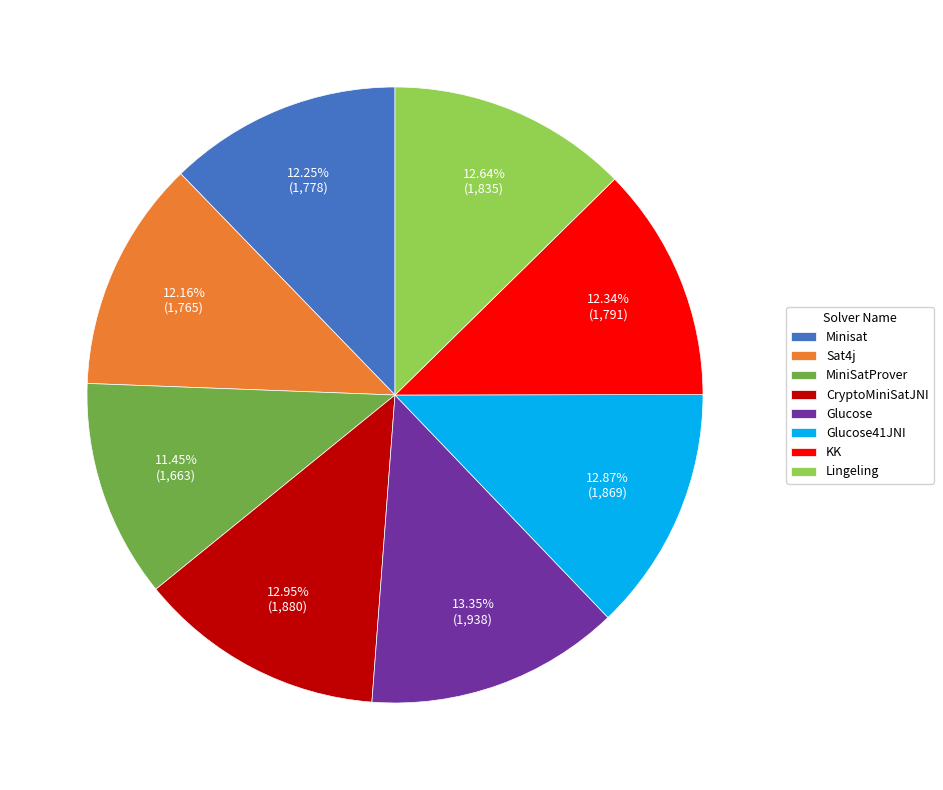

What percentage is the Sat4j slice, to the nearest percent?

12%